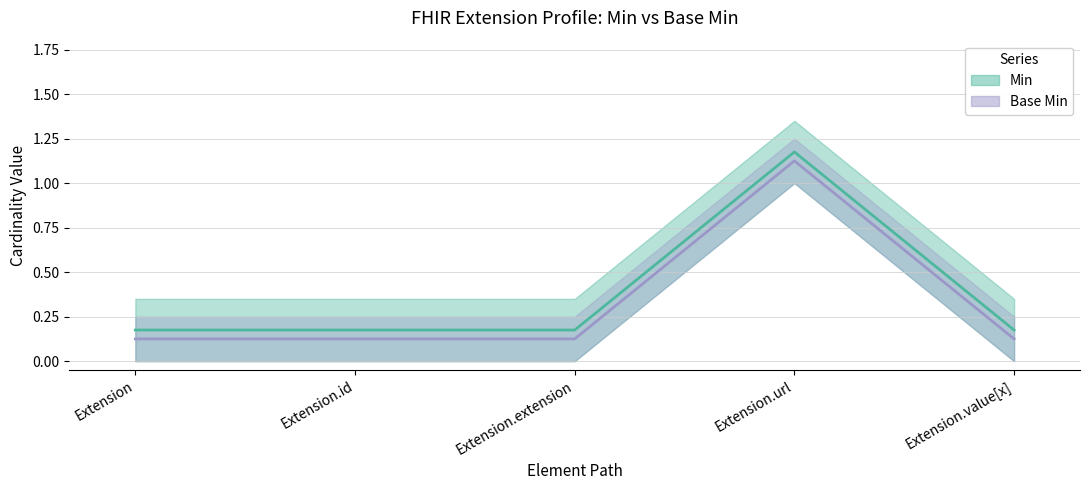

True or false: Min and Base Min cross at least once.

False